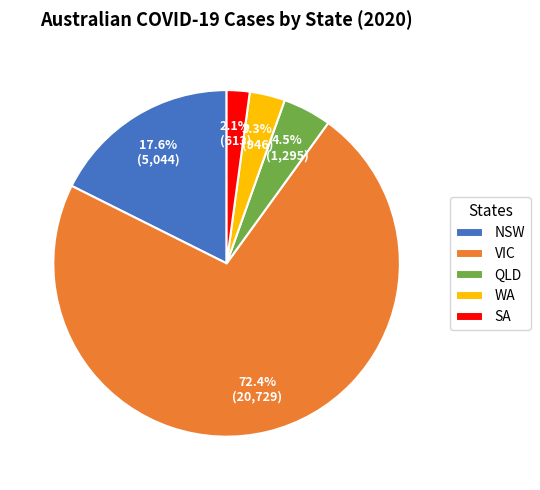

To the nearest percent, what percentage of the pie is SA?

2%